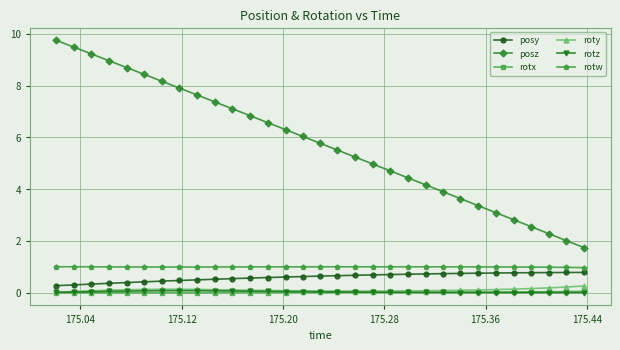

What is the value of the rotw point at the 1st from the left?

1.0